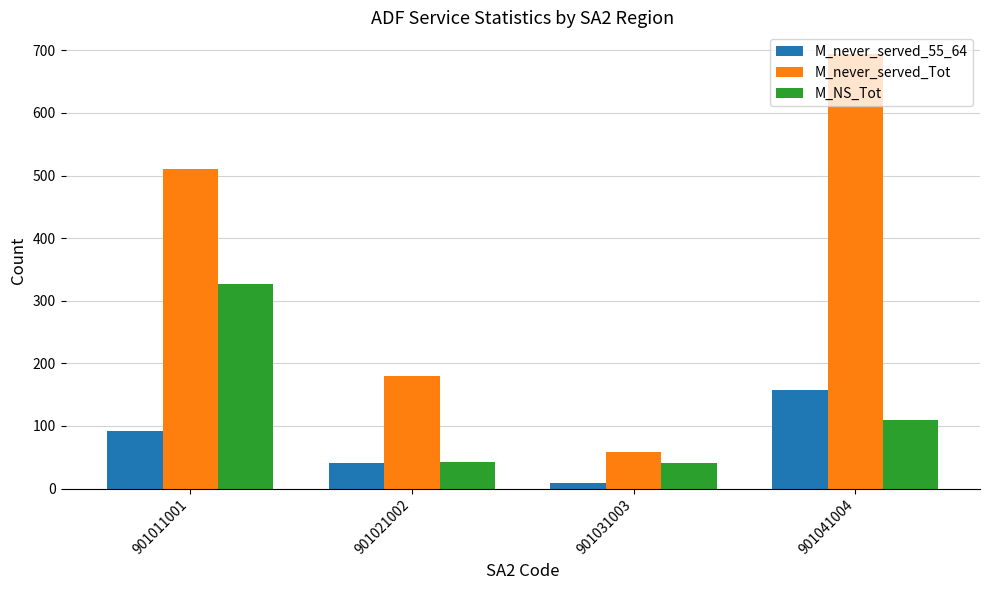

How many bars are there in each group?

3